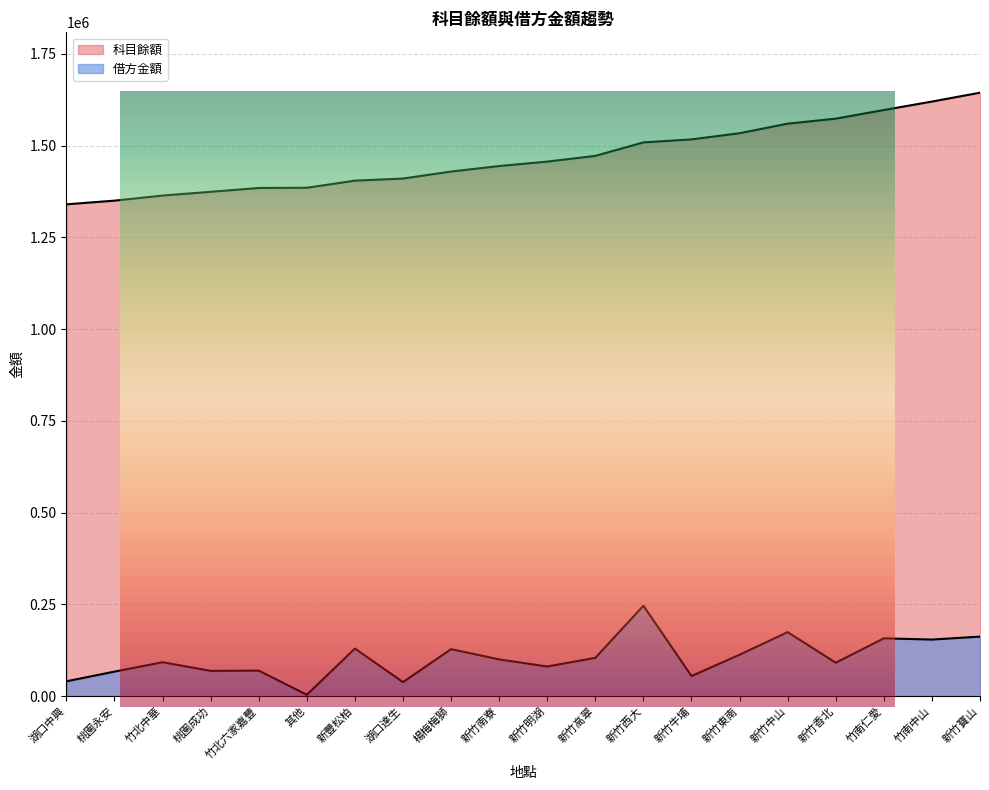

The 借方金額 series shows 18971.3 at 湖口中興. True or false?

False